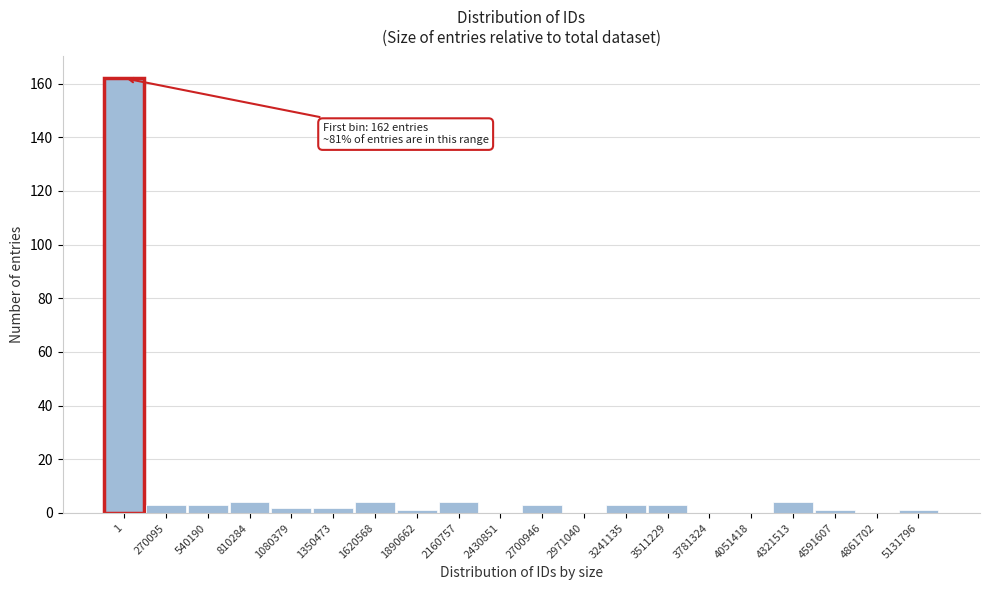

Reading right to left, extract all data points from this chart.

5131796=1	4861702=0	4591607=1	4321513=4	4051418=0	3781324=0	3511229=3	3241135=3	2971040=0	2700946=3	2430851=0	2160757=4	1890662=1	1620568=4	1350473=2	1080379=2	810284=4	540190=3	270095=3	1=162